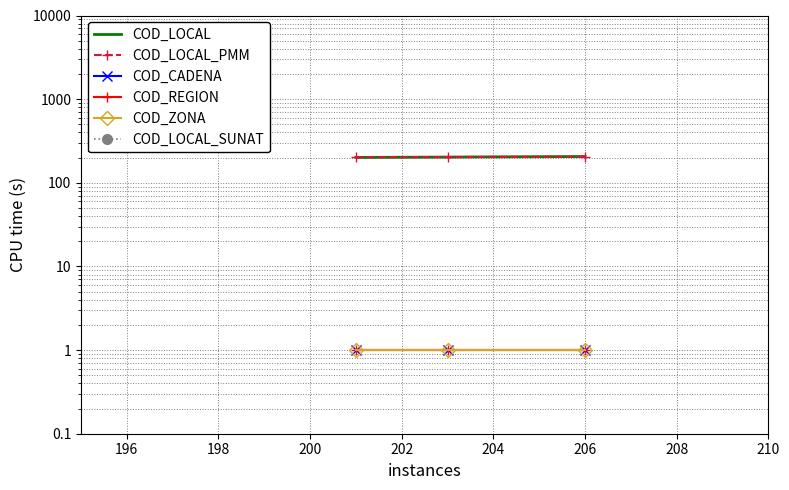

How many series are shown in this chart?

6